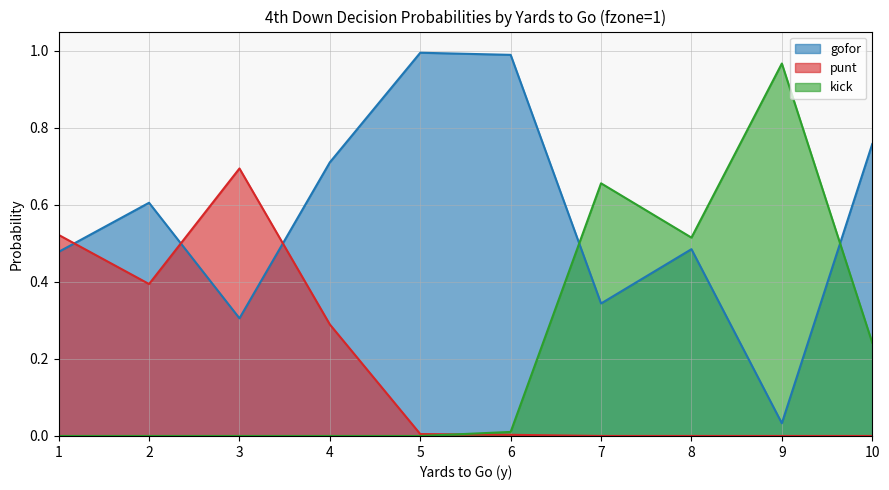

True or false: gofor and punt cross at least once.

True